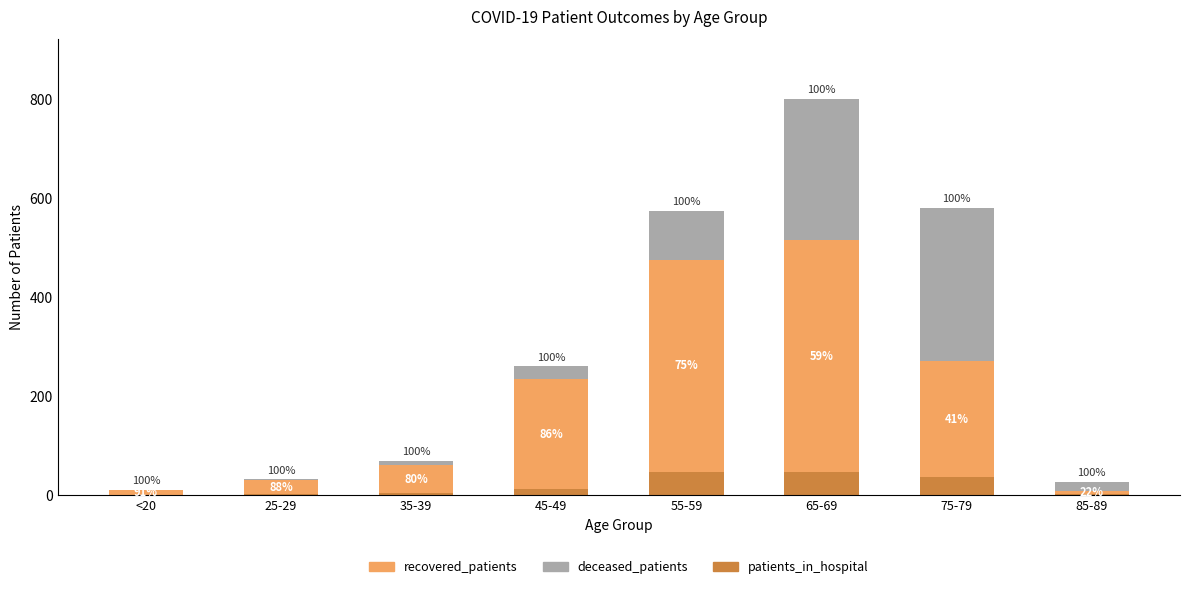

What are all the series names shown in the legend?

recovered_patients, deceased_patients, patients_in_hospital